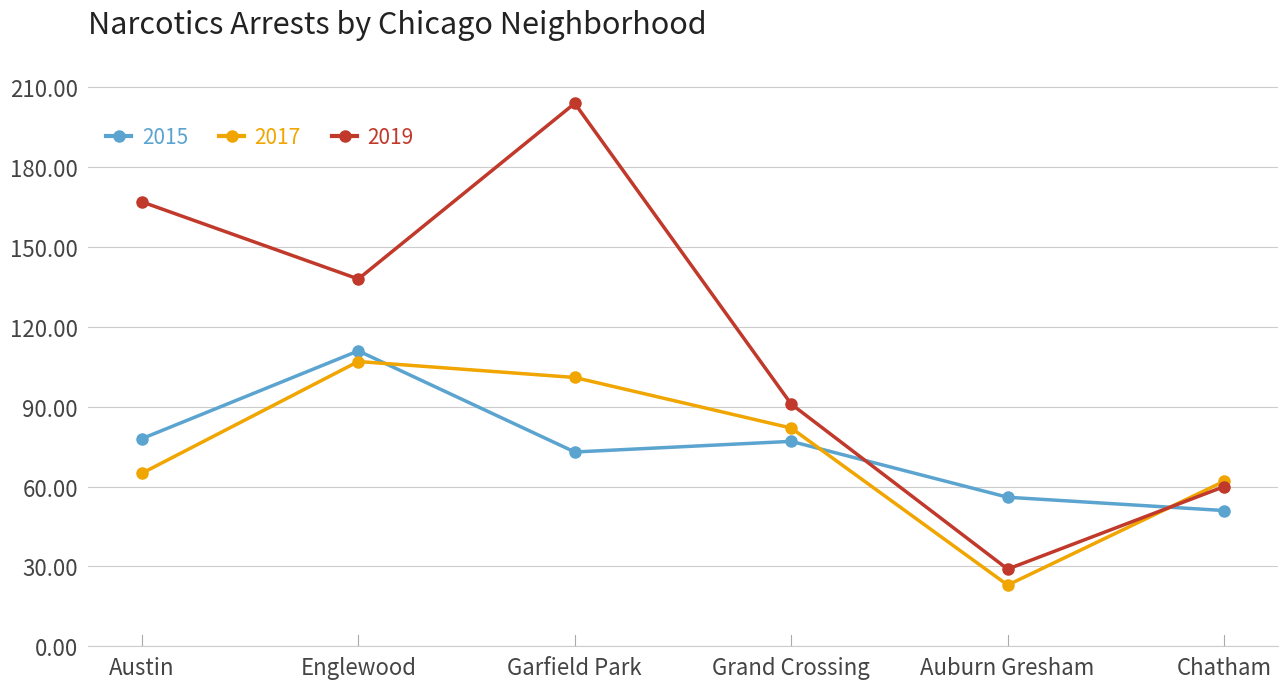

What is the difference between the 2017 values at Austin and Auburn Gresham?

42